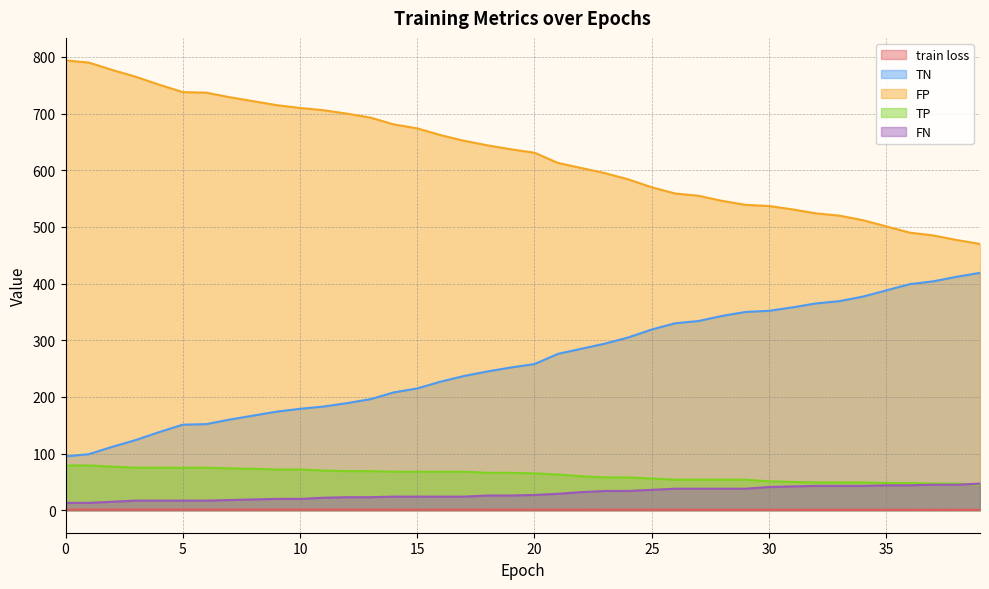

Which has a higher value, 29 or 12?

12